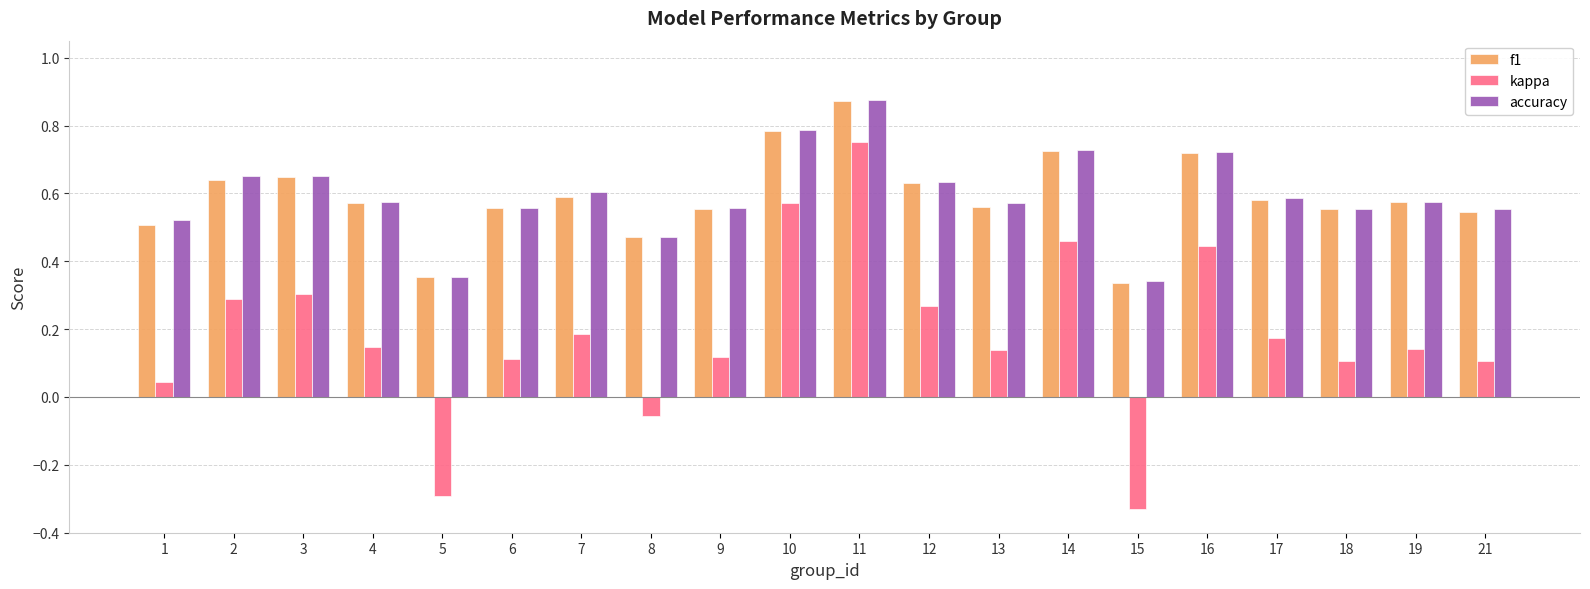

How many bars are there in total?

60